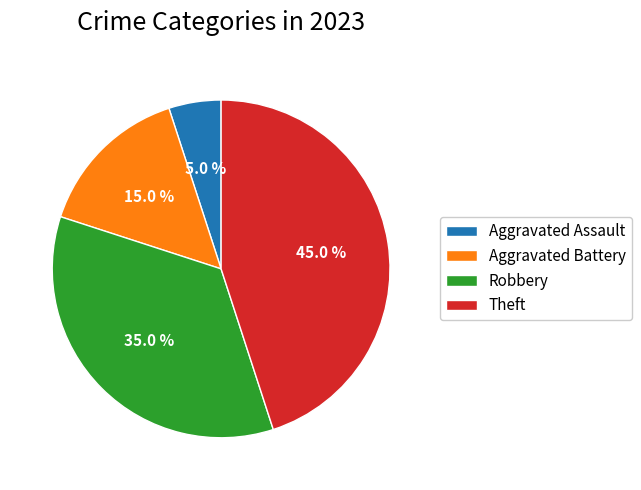

How many slices are in this pie chart?

4